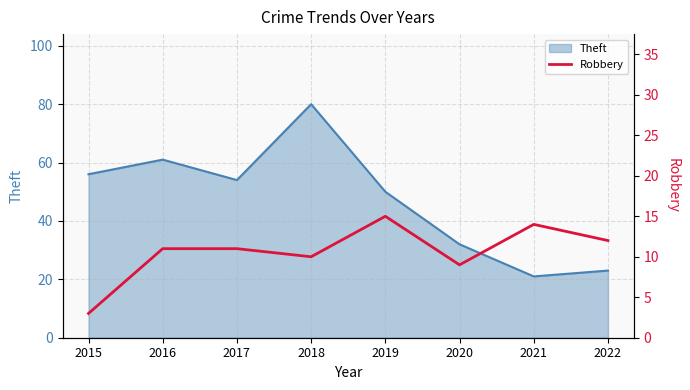

The Theft series shows 37 at 2018. True or false?

False